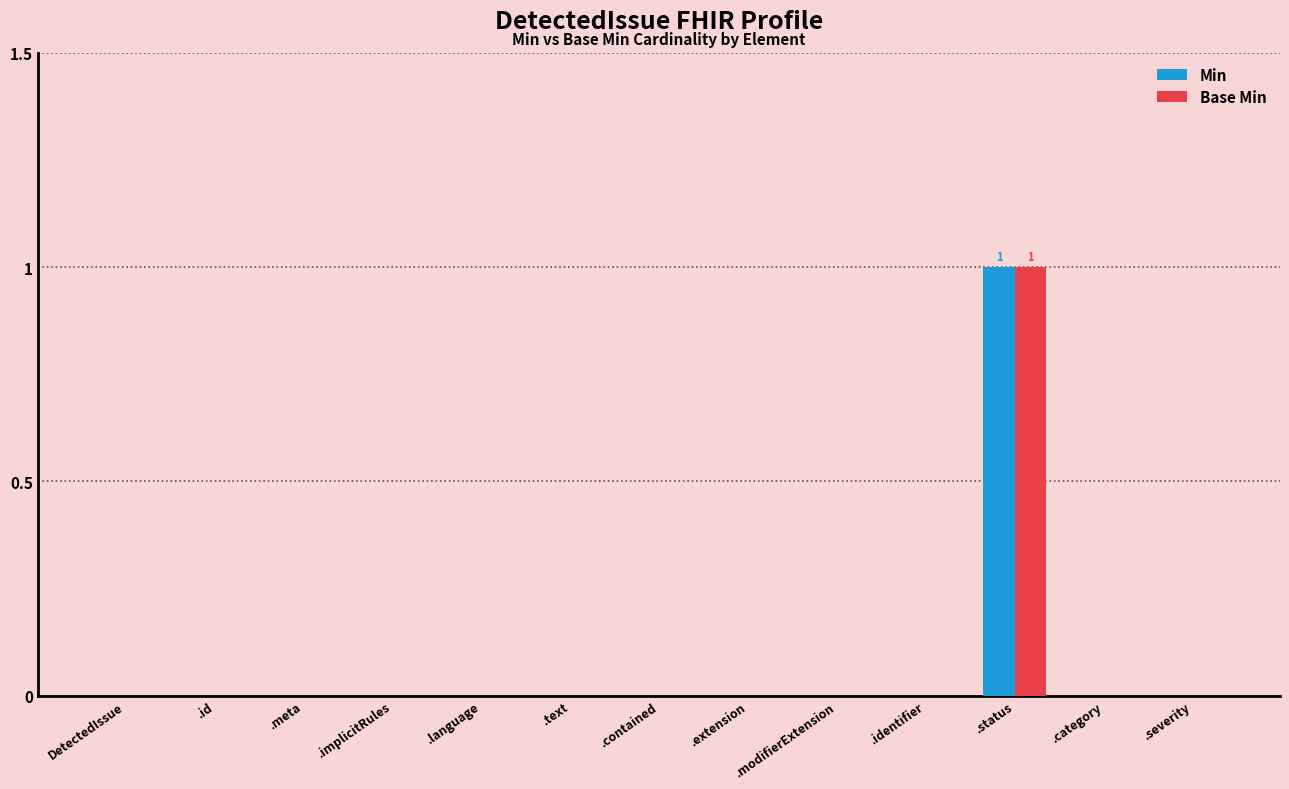

Is it true that Min equals -1 at .meta?

False